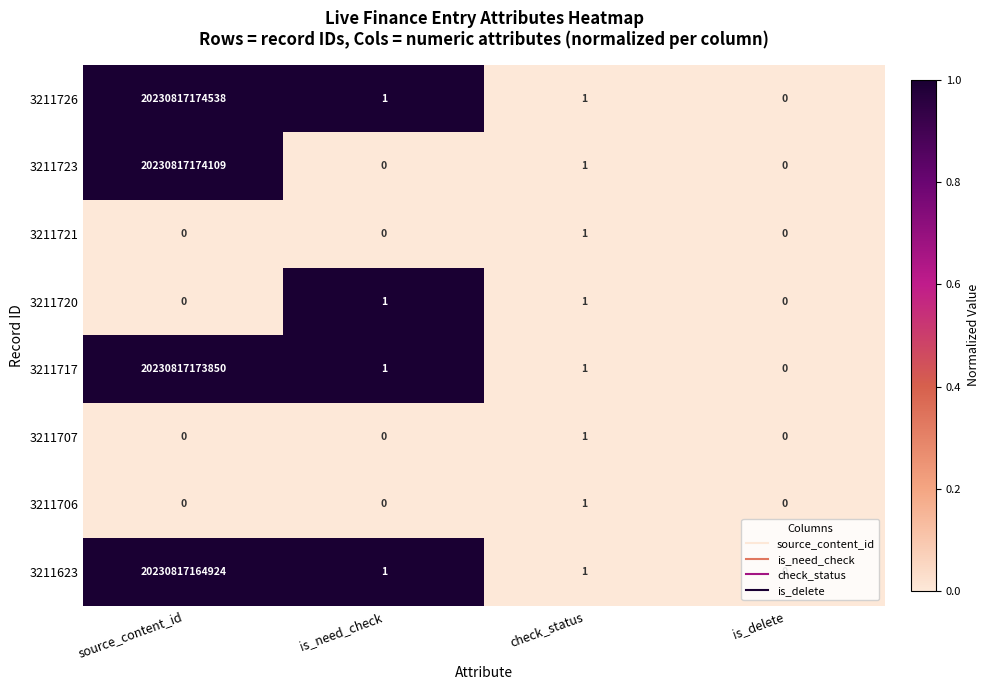

At which category is the sum across all series the highest?

source_content_id